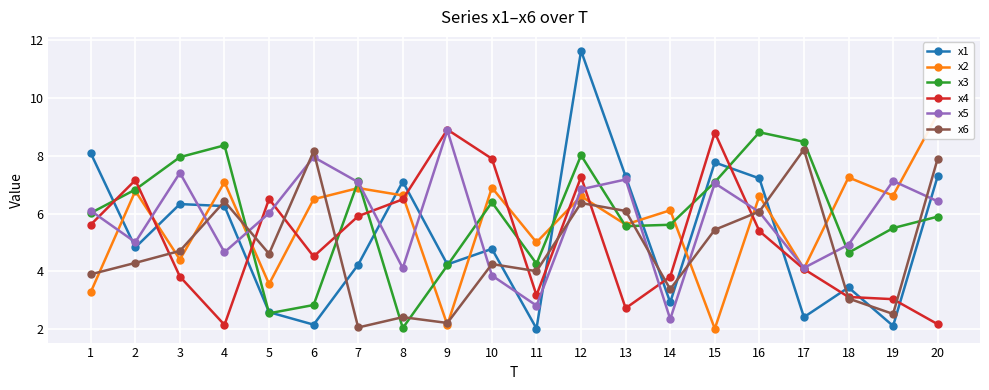

What is the difference between the maximum and minimum values in the x5 series?

6.5